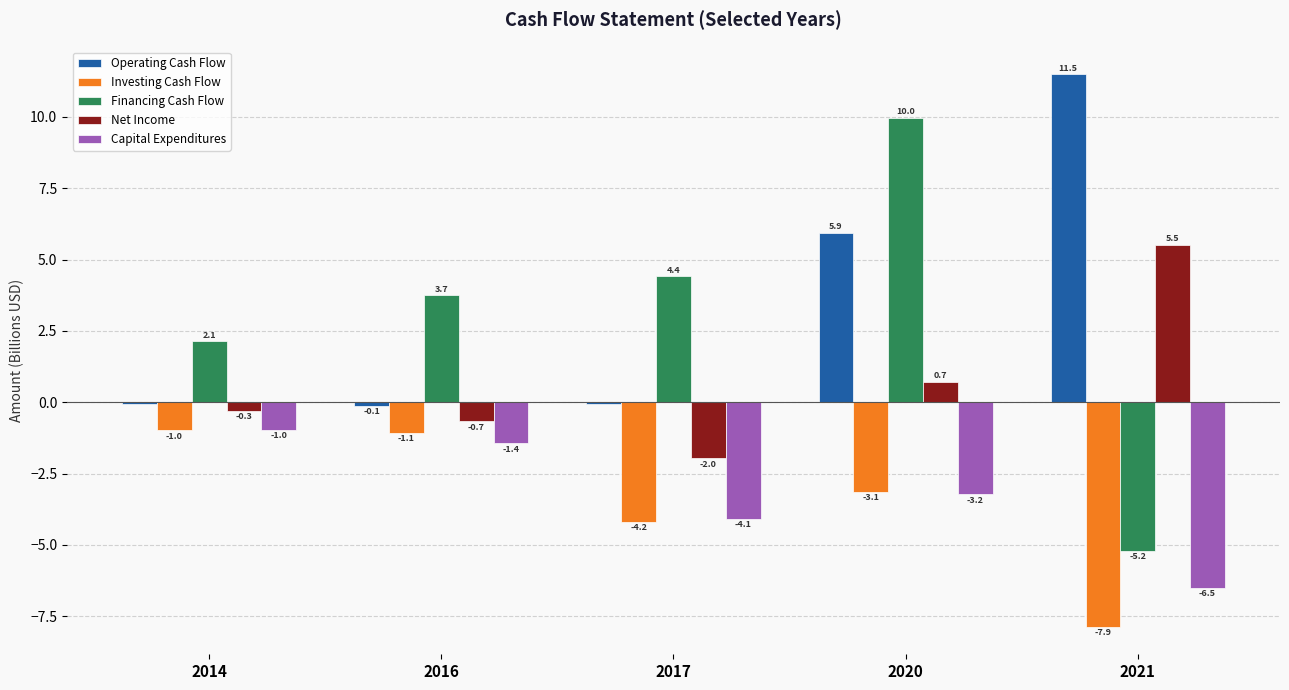

How many groups of bars are there?

5